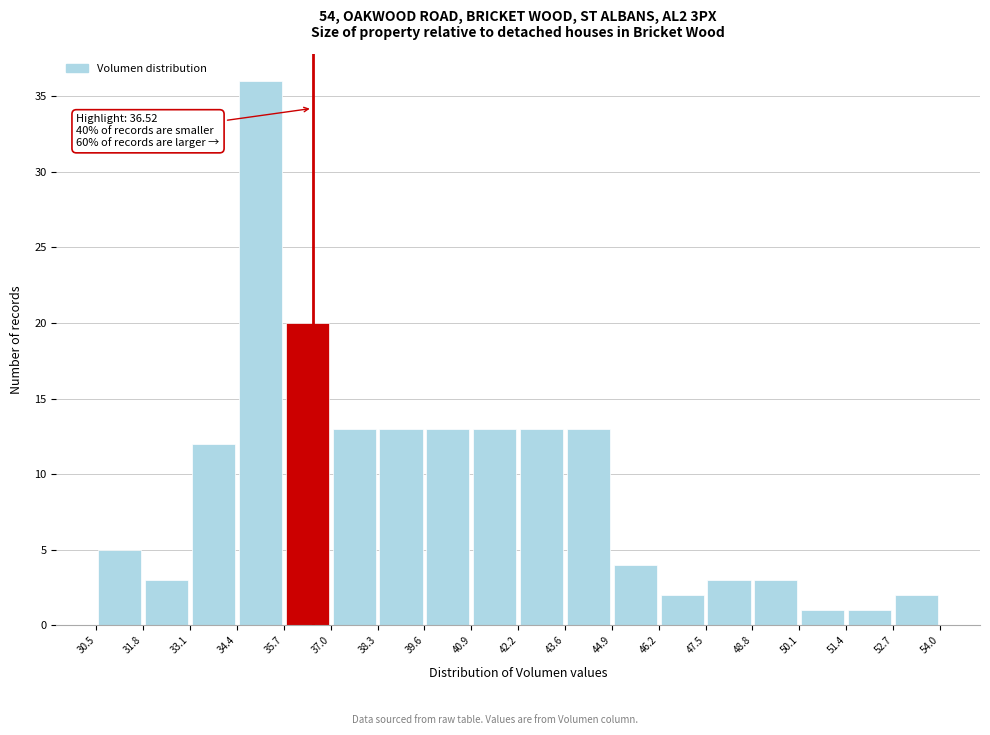

Over which range of the x-axis is the bar tallest?

34.4 to 35.7